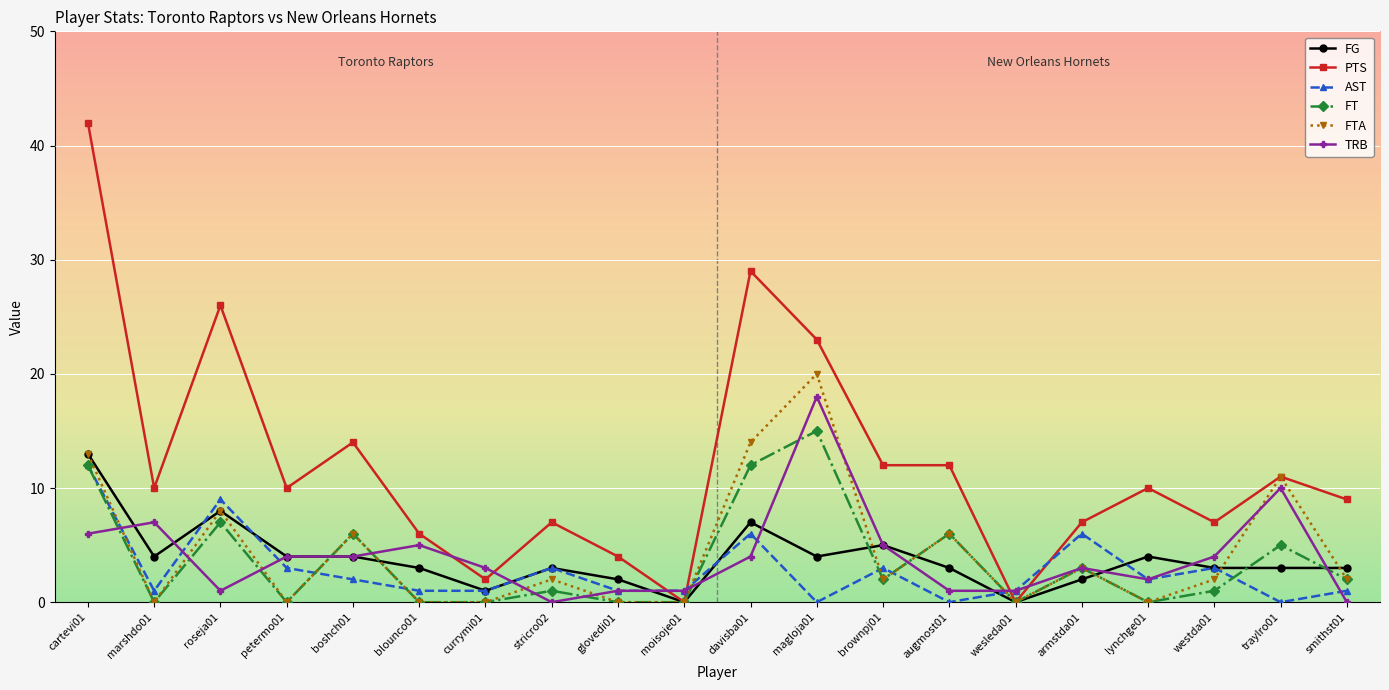

At which category does AST reach its first local peak?

roseja01